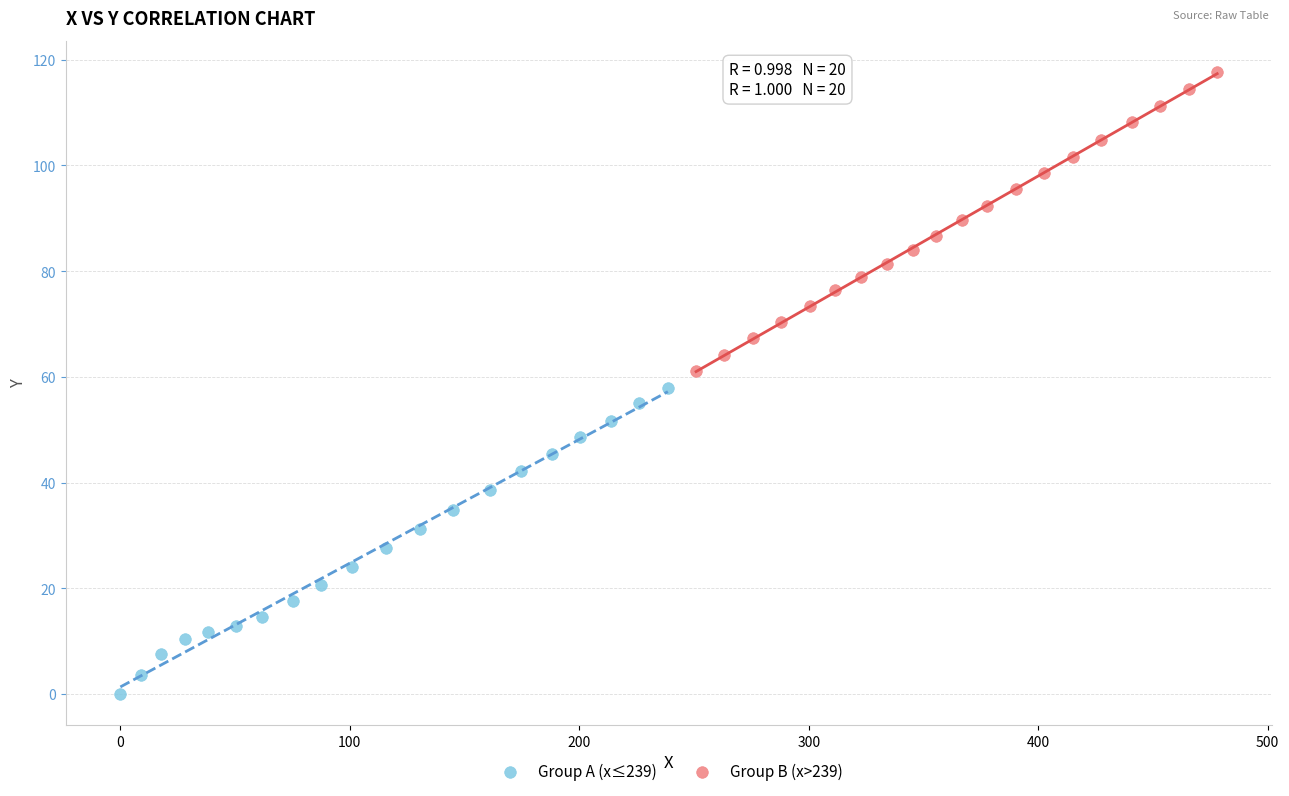

Which series contains the lowest Y value?

Group A (x≤239)